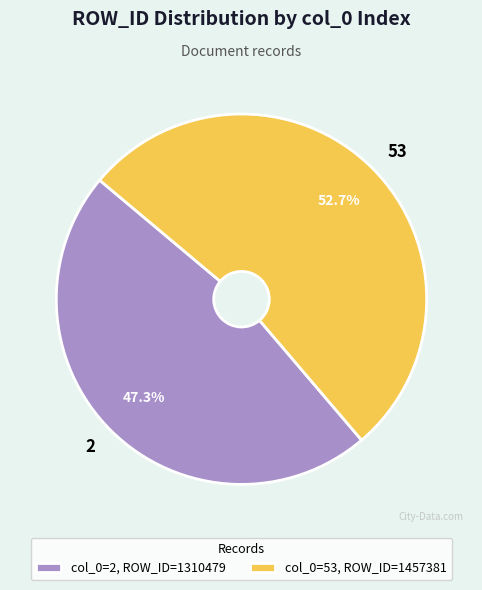

Which category has the smallest portion of the pie?

2